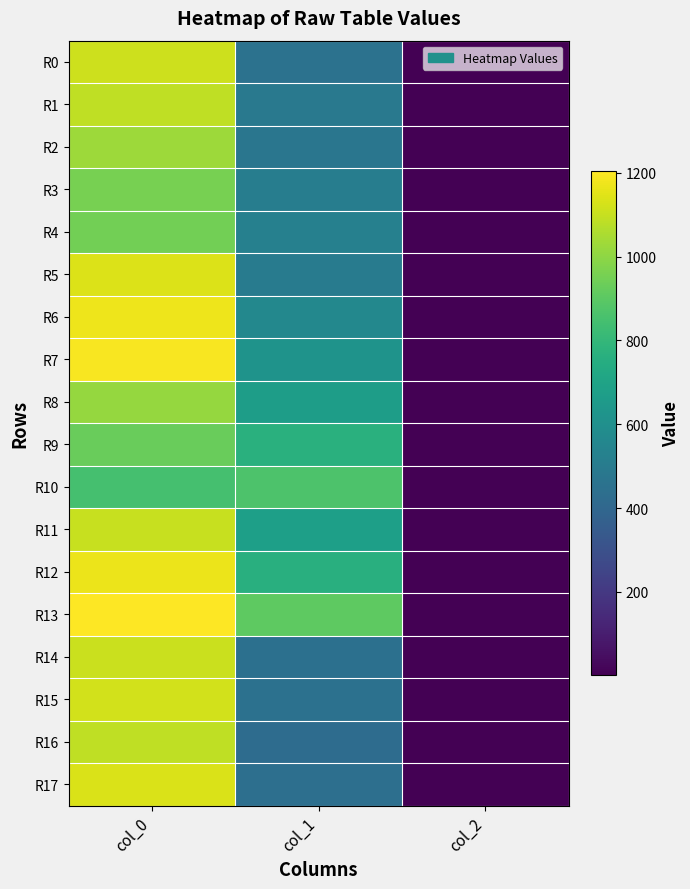

Which series has the widest spread of values?

R13